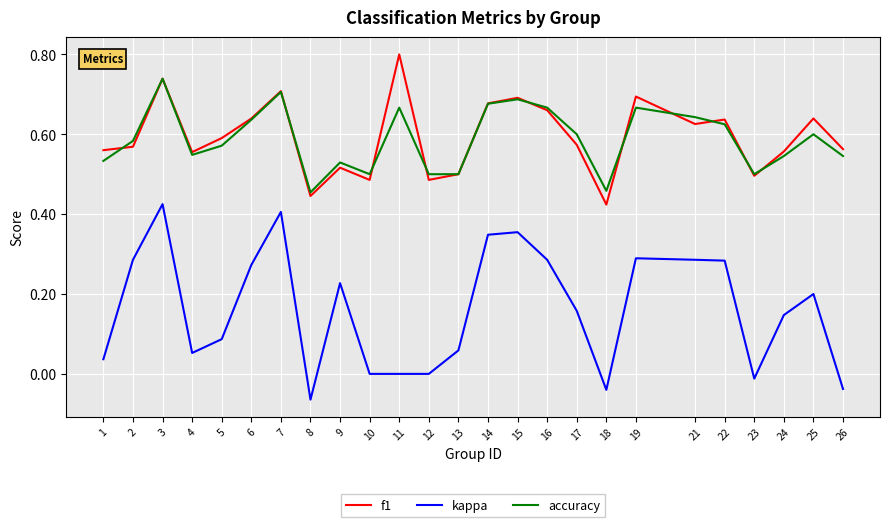

The f1 series shows 0.3 at 23. True or false?

False